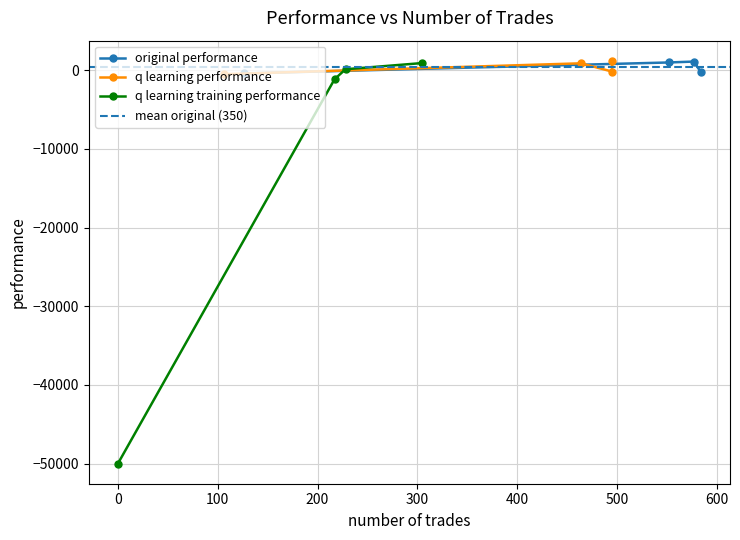

Between 3 and 1, which is larger?

1